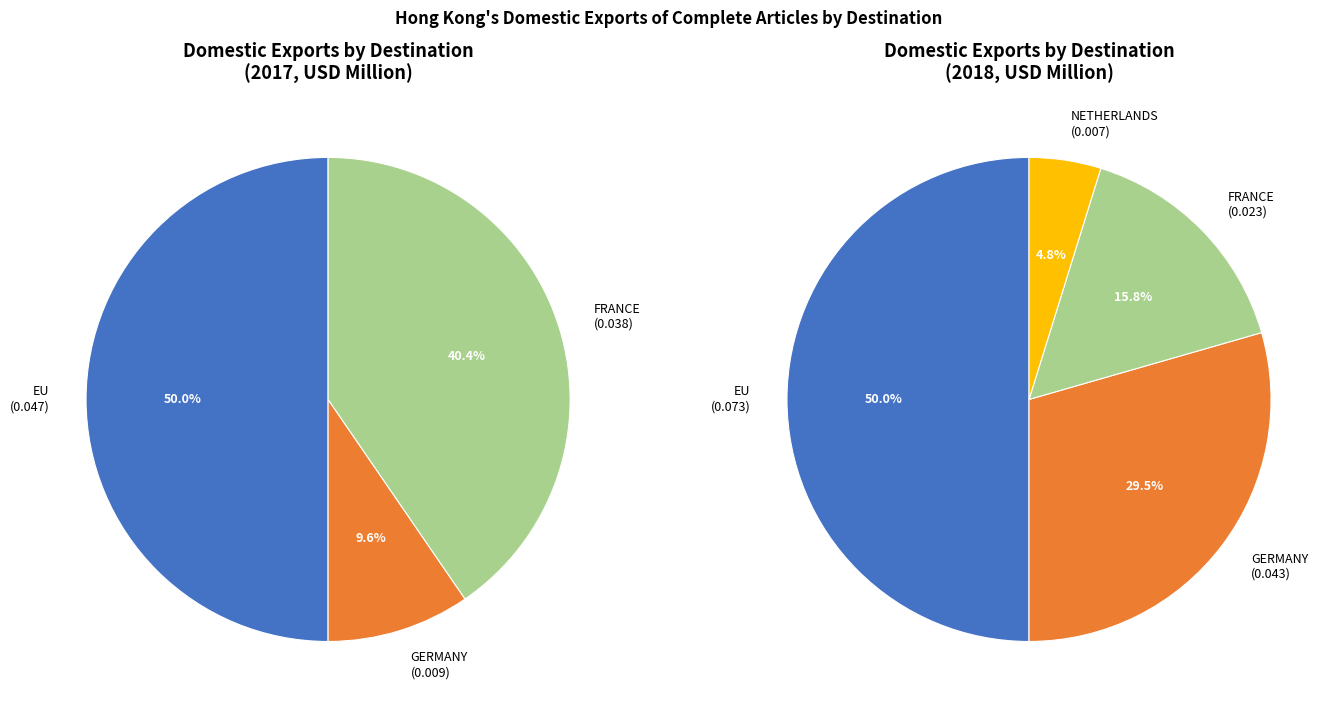

To the nearest percent, what portion does GERMANY represent?

10%